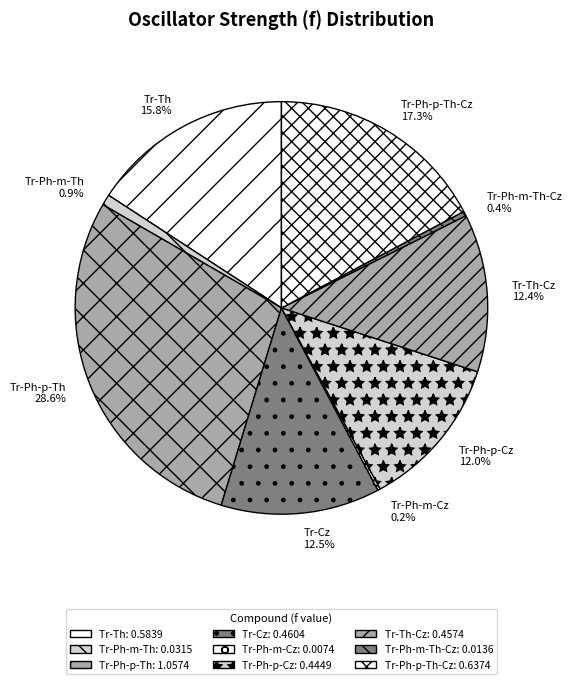

Combined, what portion of the pie is Tr-Ph-m-Th-Cz and Tr-Th?

16.2%